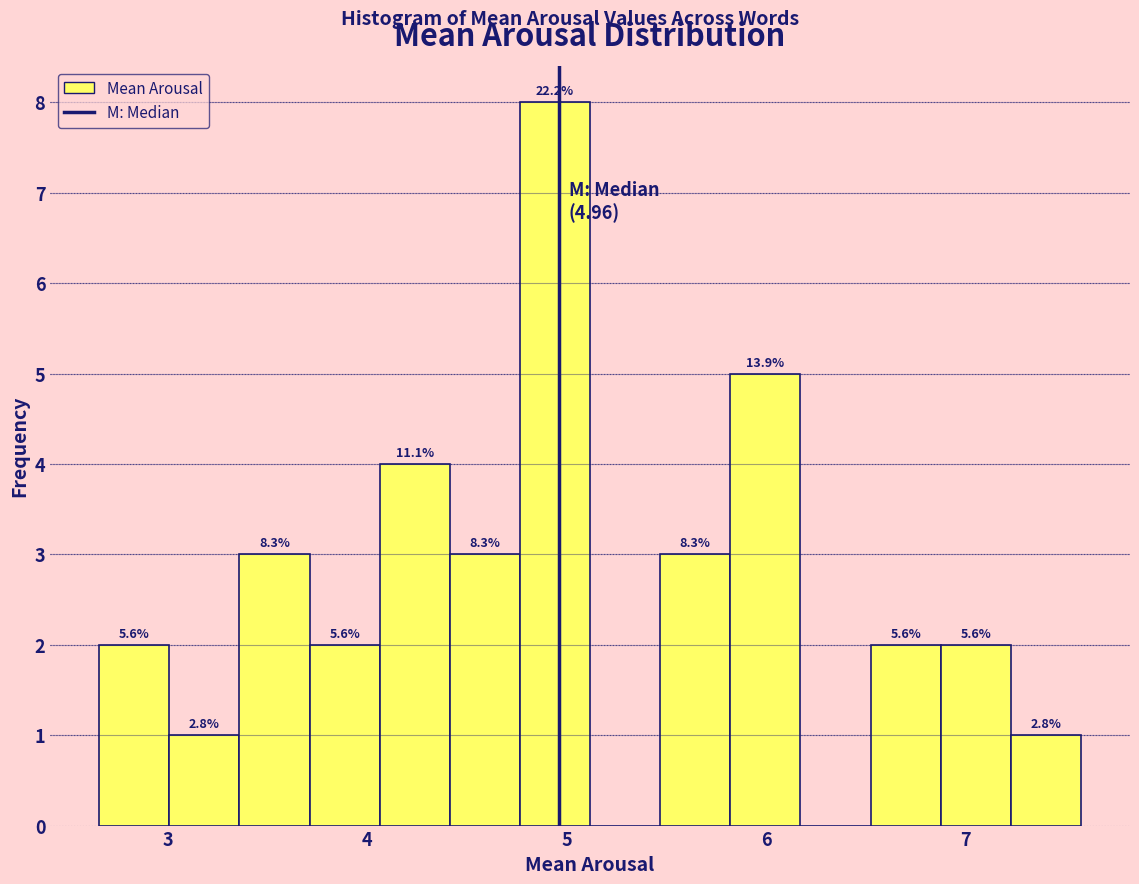

Around what value on the x-axis is the tallest bar? Give the approximate position of its centre, as read against the axis.

4.9